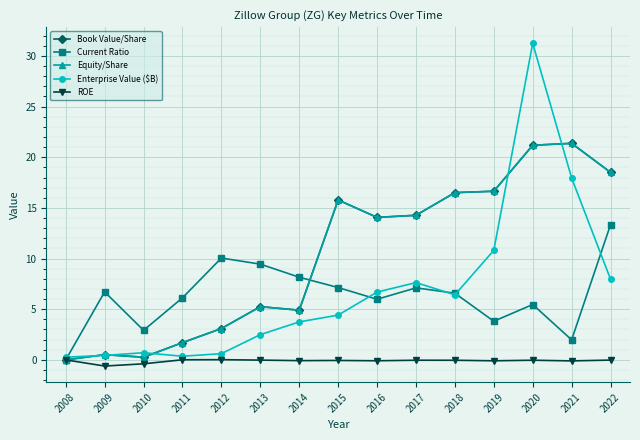

Is this an area chart (filled region under the line)?

No